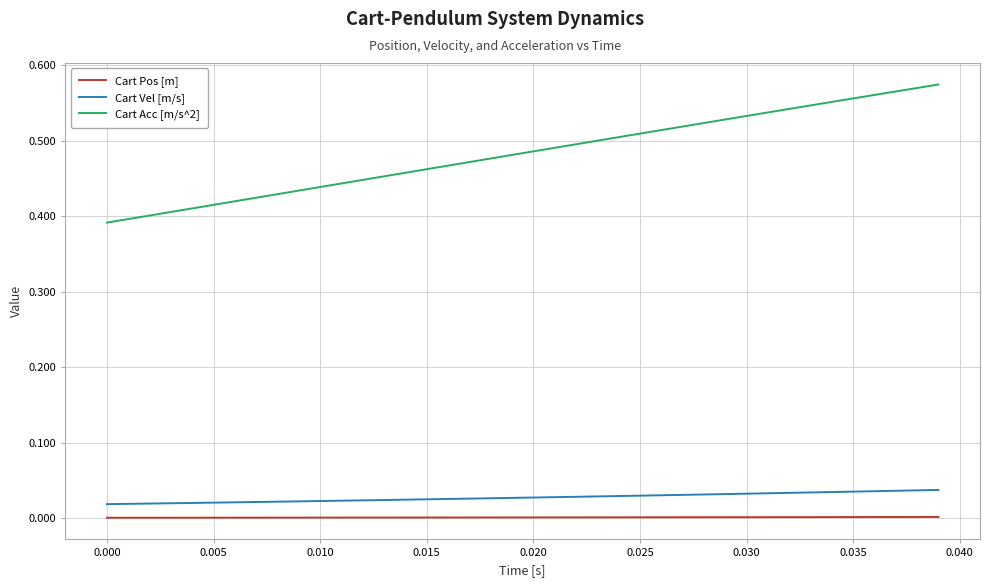

True or false: Cart Vel [m/s] and Cart Pos [m] cross at least once.

False